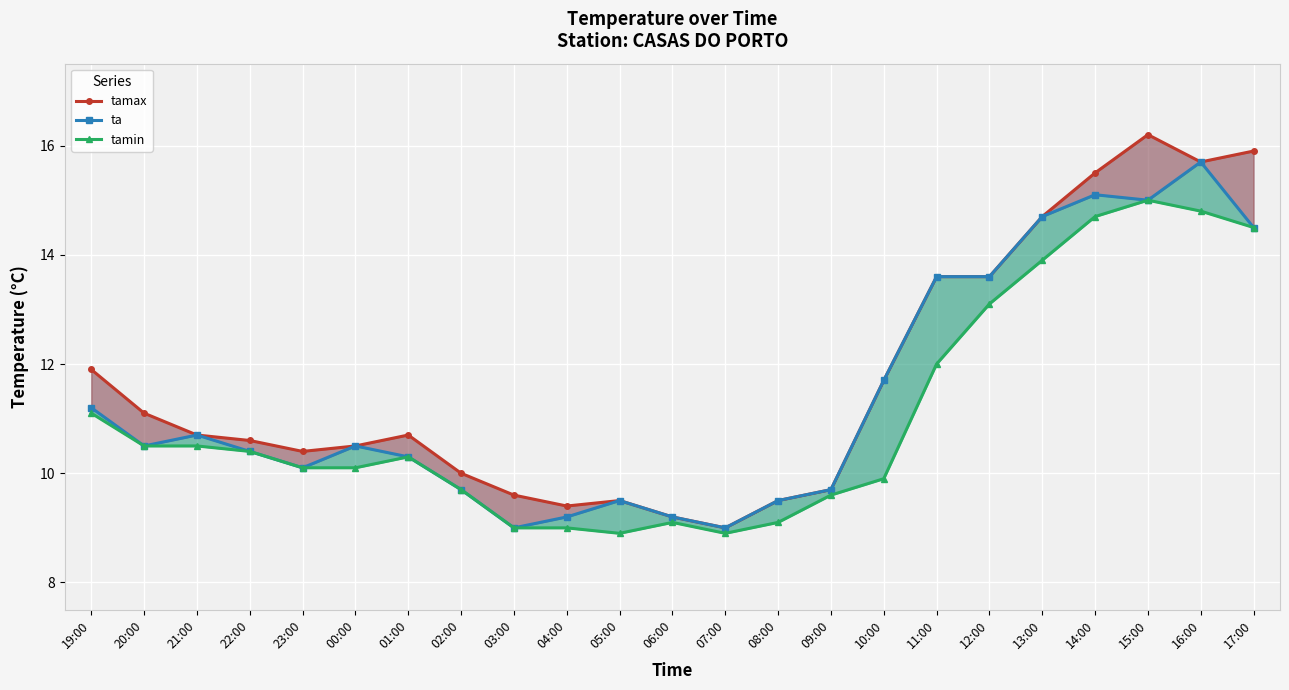

Where is the first local minimum for tamax?

23:00